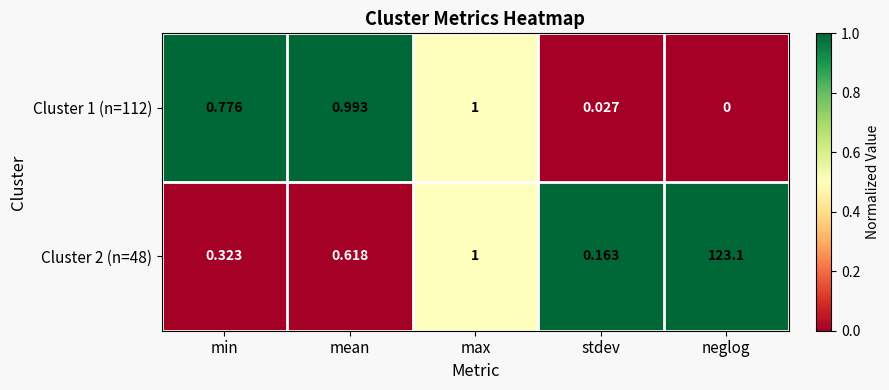

What is the total value across all series at min?

1.1